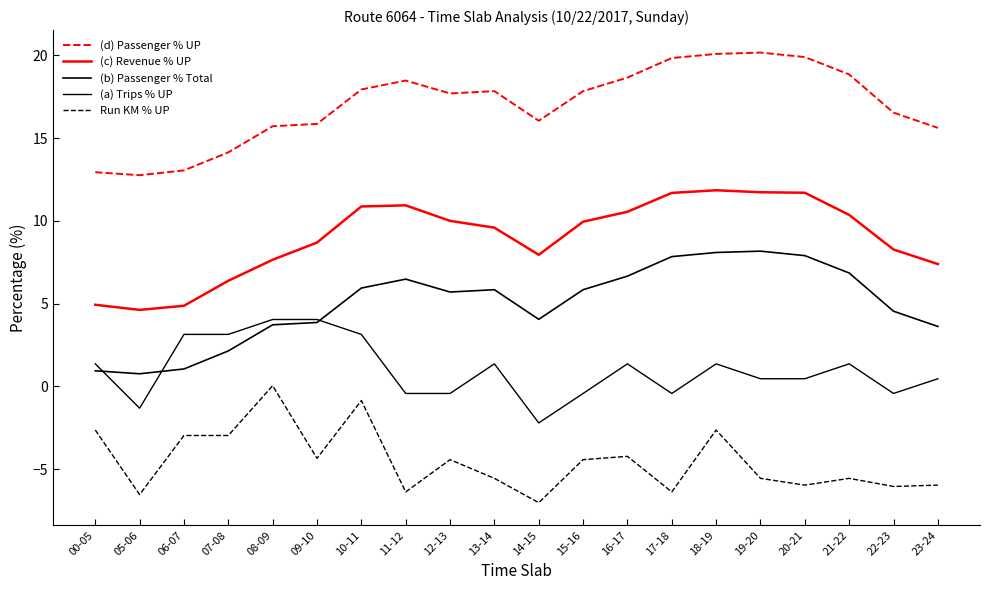

What is the average value of the (b) Passenger % Total series?

5.0